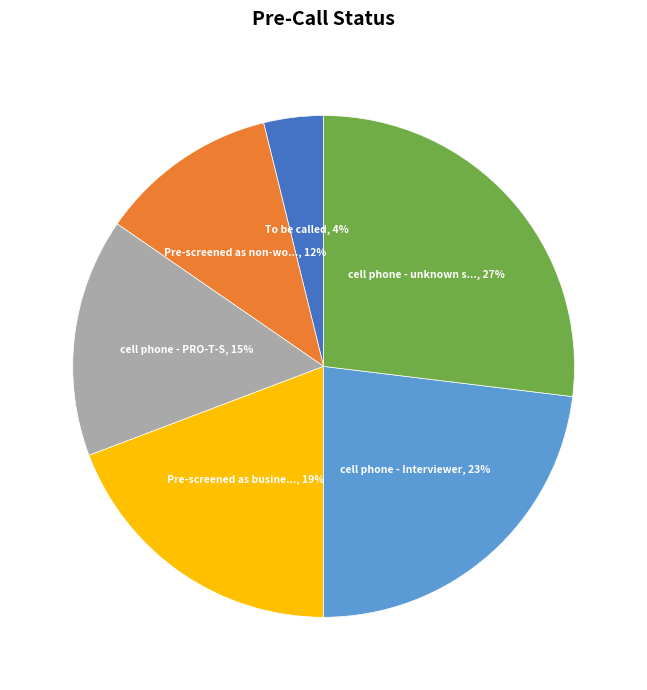

To the nearest percent, what is the difference between the largest and smallest slice percentages?

23%